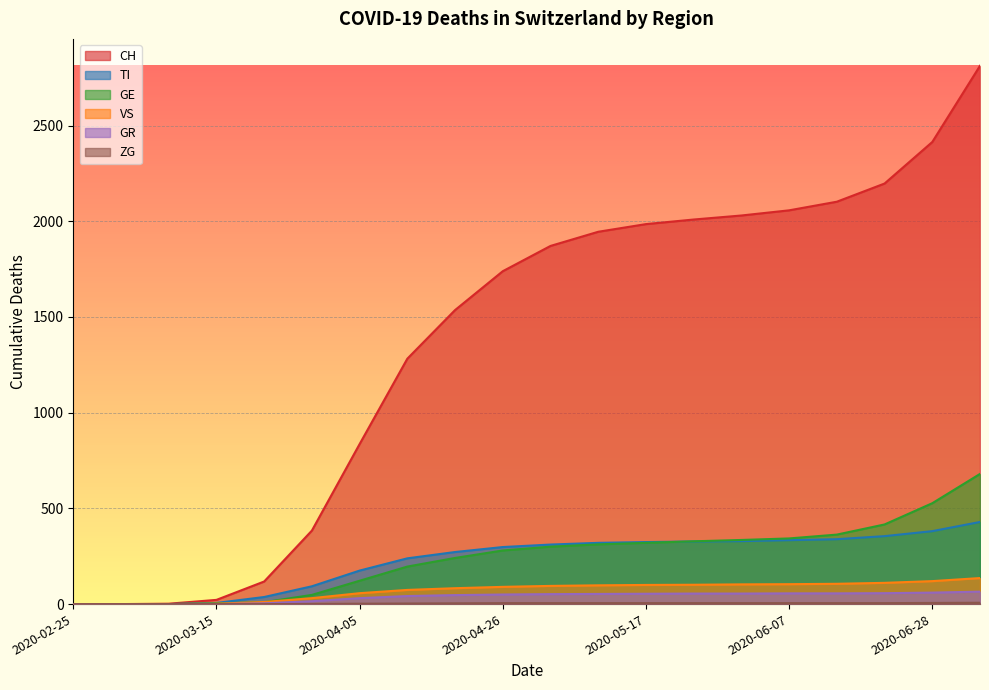

Which series has the largest range (max minus min)?

CH